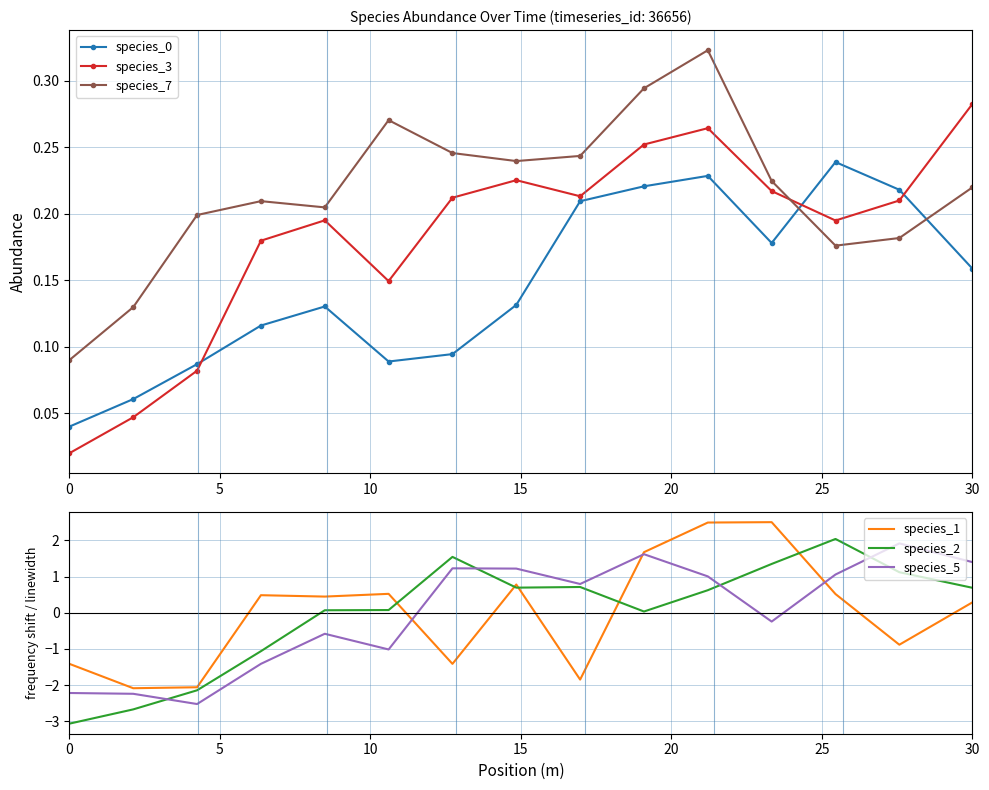

Which series has the largest range (max minus min)?

species_2